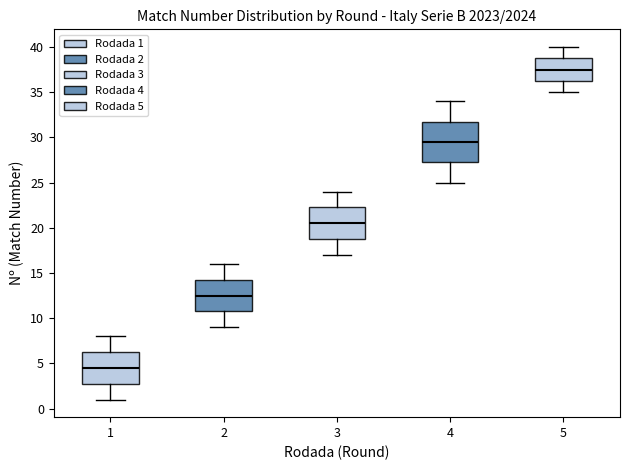

Reading left to right, transcribe this box plot: for each box, give where its median line is, the range the box spans, and where its two whiskers end, as read against the y-axis. The values are not printed on the chart, so give them approximately, as read against the axis.

1: median 4.5, box 3.0 to 6.5, whiskers 1.0 to 8.0
2: median 12.5, box 11.0 to 14.5, whiskers 9.0 to 16.0
3: median 20.5, box 19.0 to 22.5, whiskers 17.0 to 24.0
4: median 29.5, box 27.5 to 32.0, whiskers 25.0 to 34.0
5: median 37.5, box 36.5 to 39.0, whiskers 35.0 to 40.0